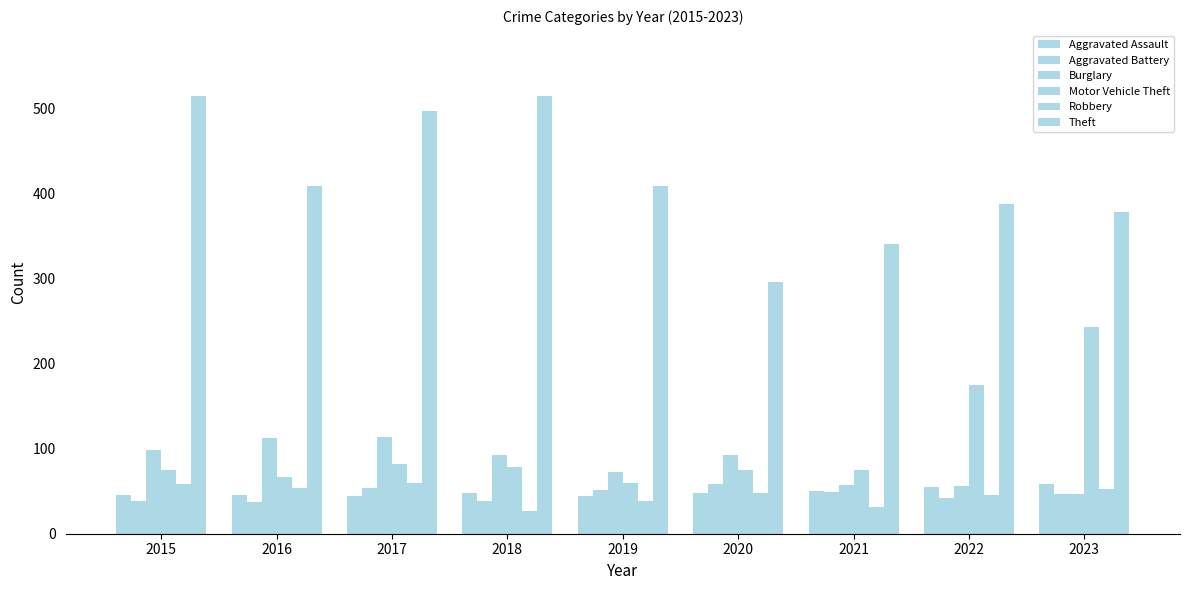

Between 2016 and 2020, which is larger?

2020